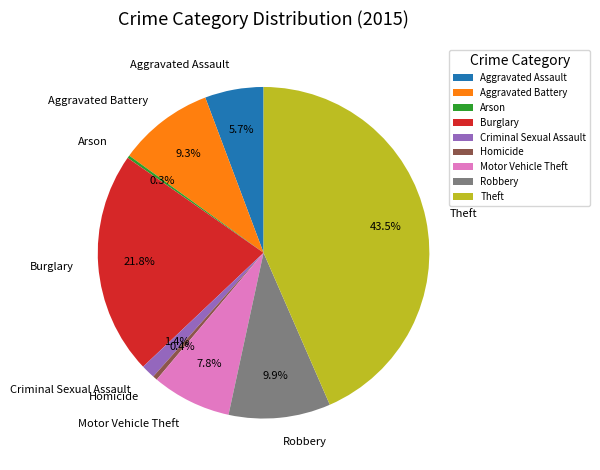

Which category has the biggest portion of the pie?

Theft